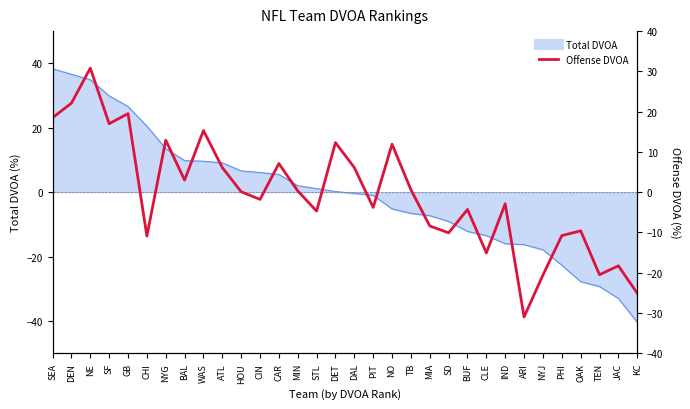

What is the difference between the second highest and second lowest values?

47.2